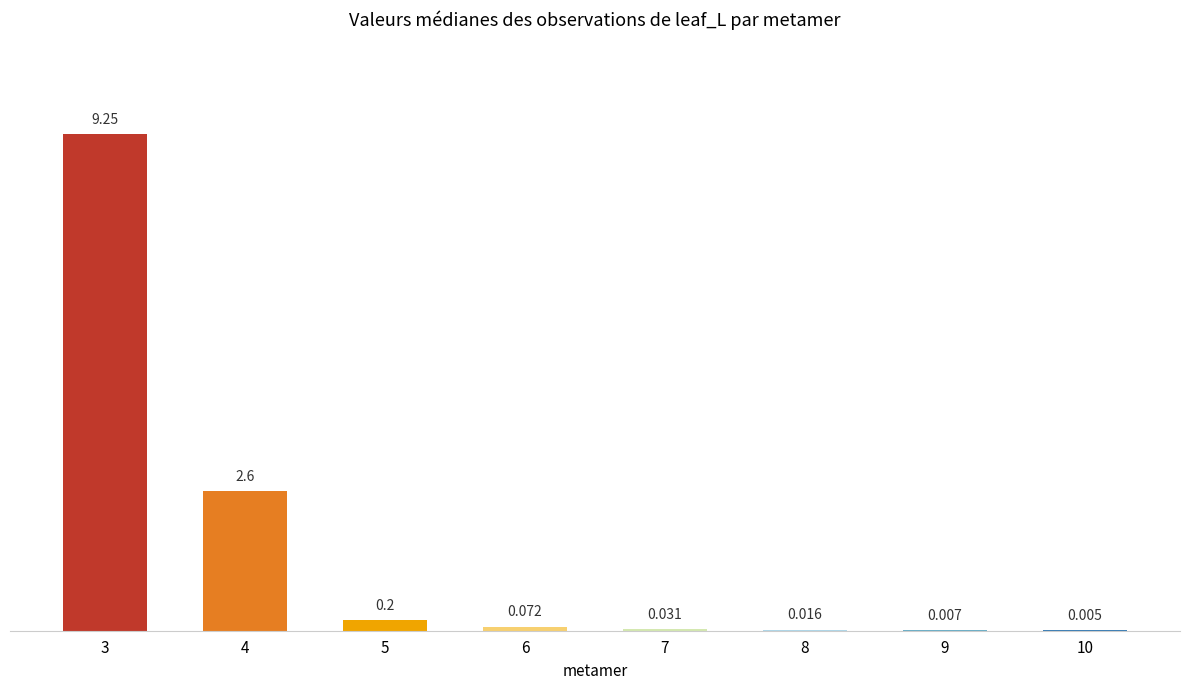

Are the bars horizontal?

No